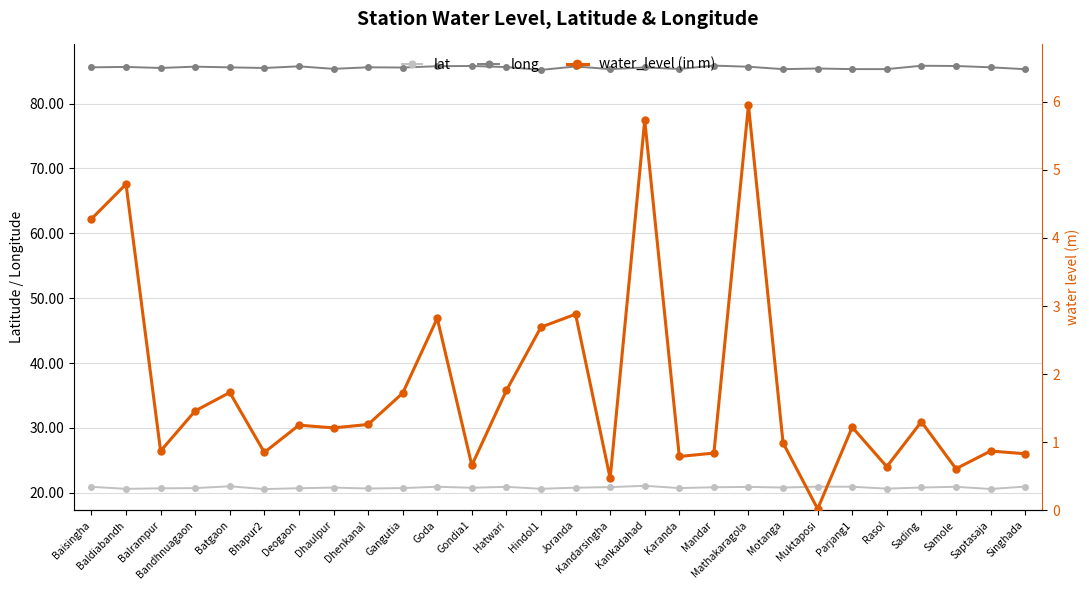

Which has a higher value, Sading or Balrampur?

Sading